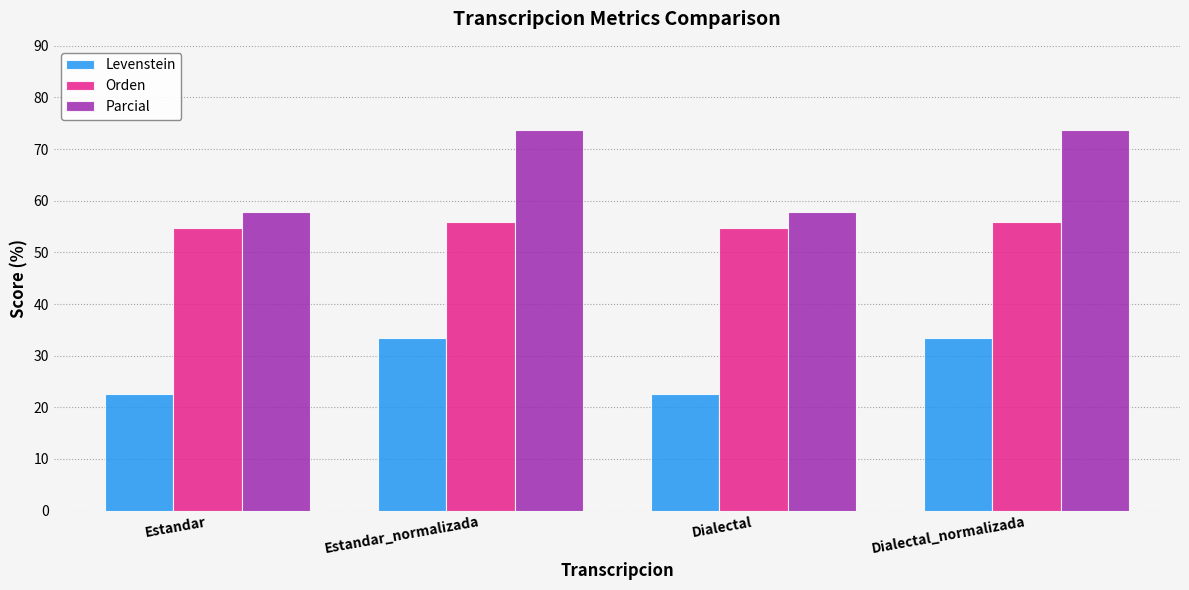

Count the Orden values in the range 54 to 55.

2